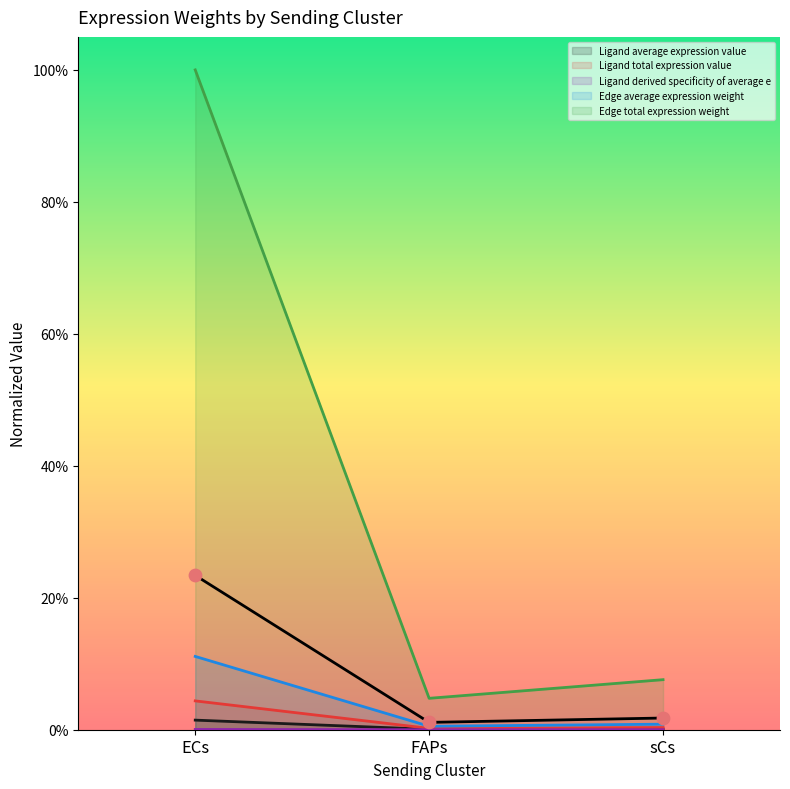

What is the total value across all series at sCs?

0.1